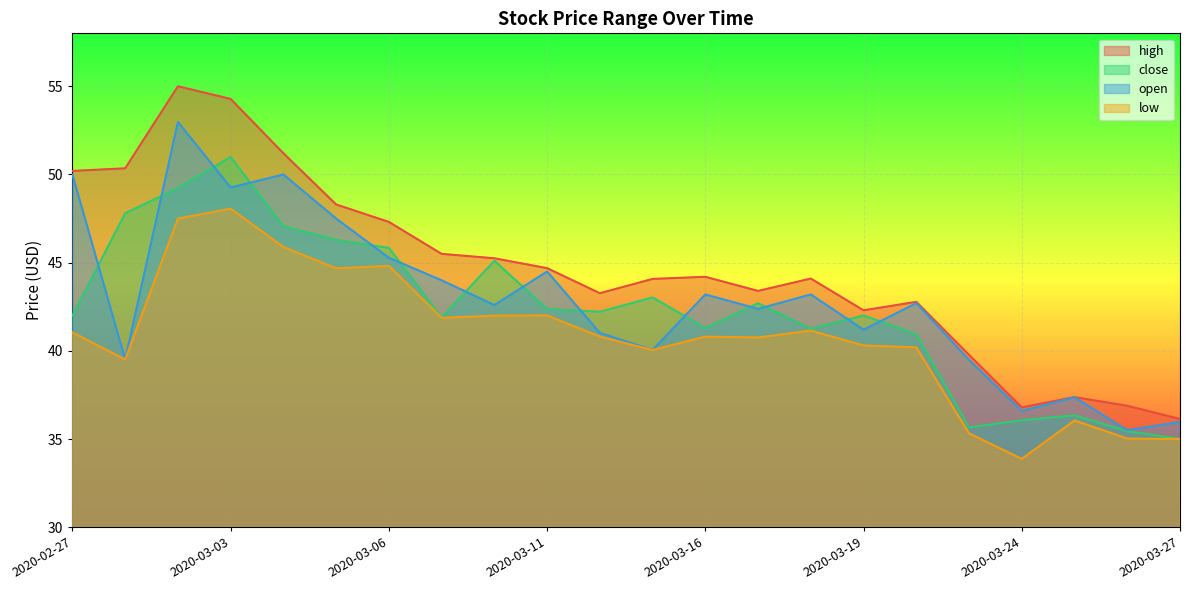

How many lines are shown in the chart?

4